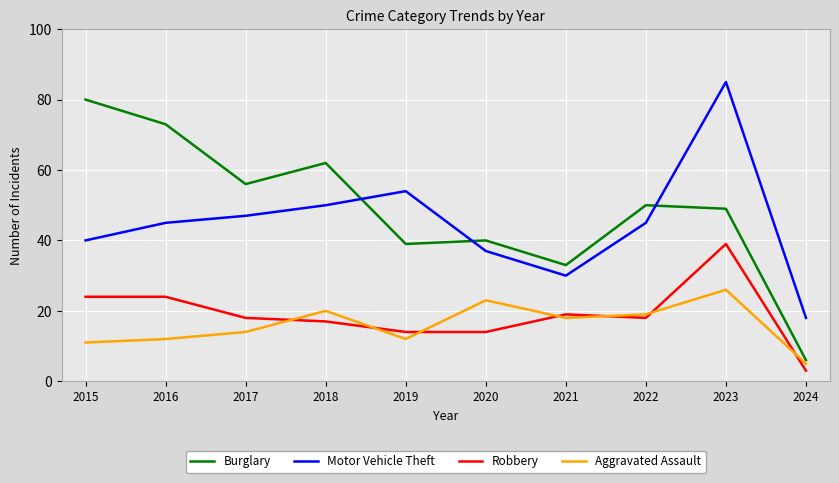

True or false: Aggravated Assault and Burglary intersect in this chart.

False